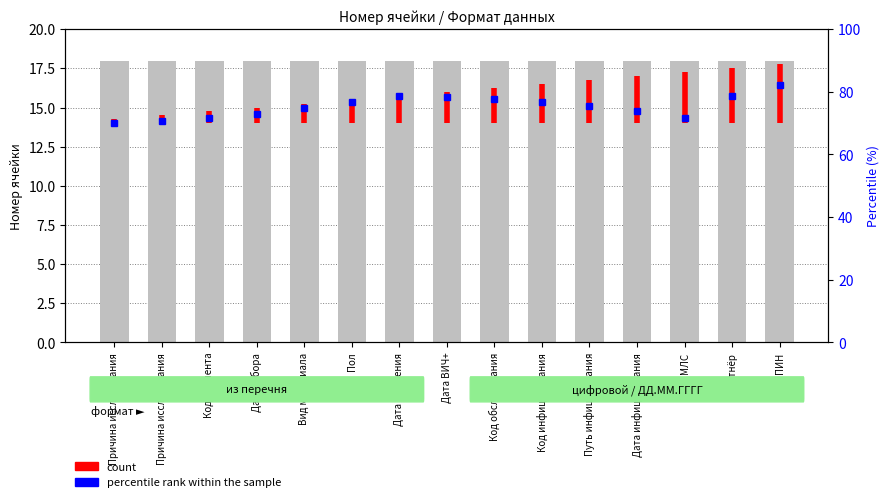

Does the chart contain stacked bars?

No